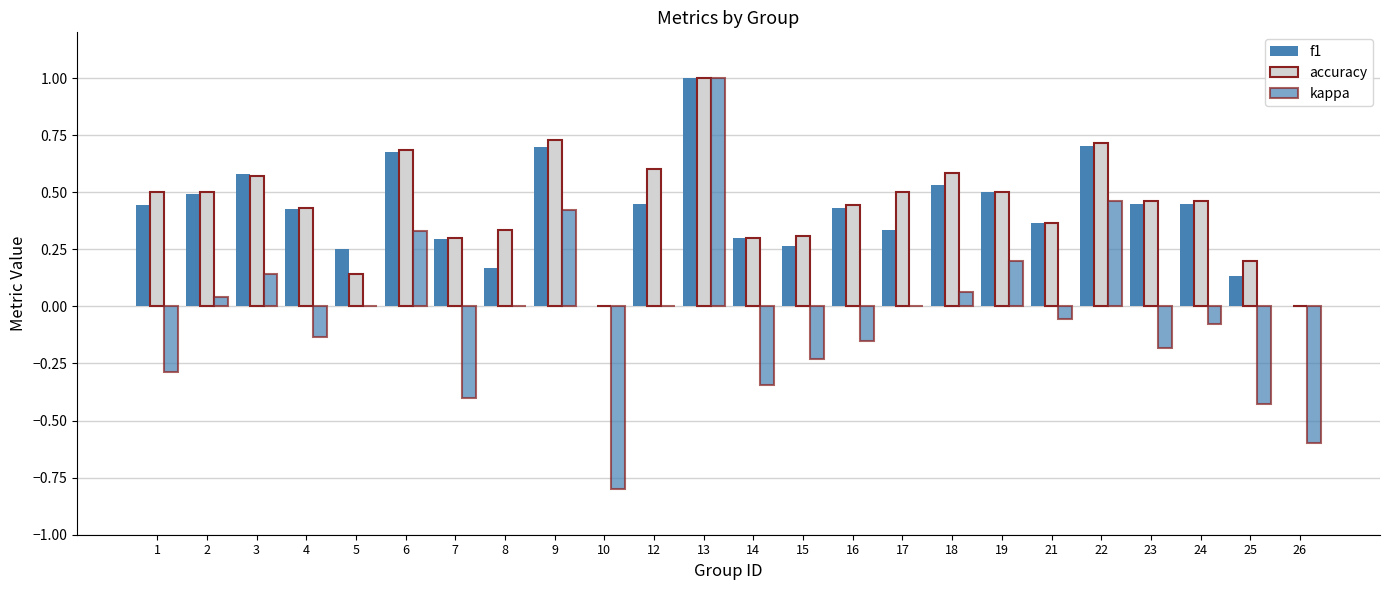

The kappa series shows -0.3 at 15. True or false?

False